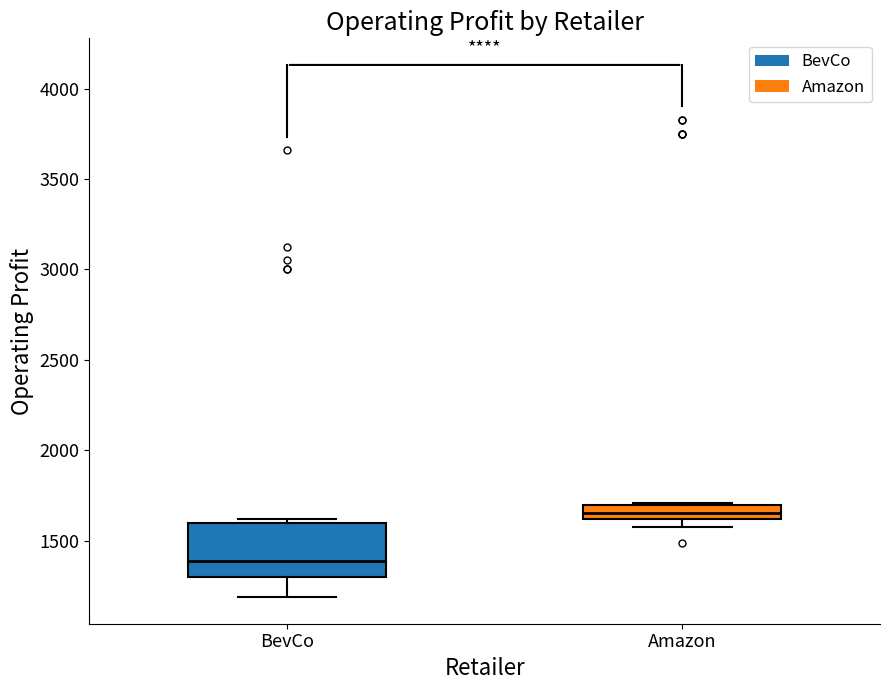

Reading left to right, transcribe this box plot: for each box, give where its median line is, the range the box spans, and where its two whiskers end, as read against the y-axis. The values are not printed on the chart, so give them approximately, as read against the axis.

BevCo: median 1400, box 1300 to 1600, whiskers 1200 to 1600 (just above the box's upper edge)
Amazon: median 1650, box 1600 to 1700, whiskers 1600 (below the box's lower edge) to 1700